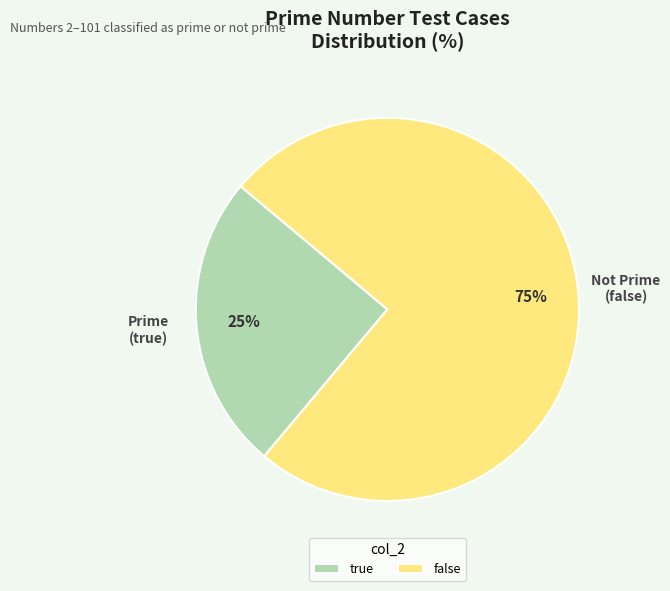

Do false and true together represent more than half of the pie?

Yes